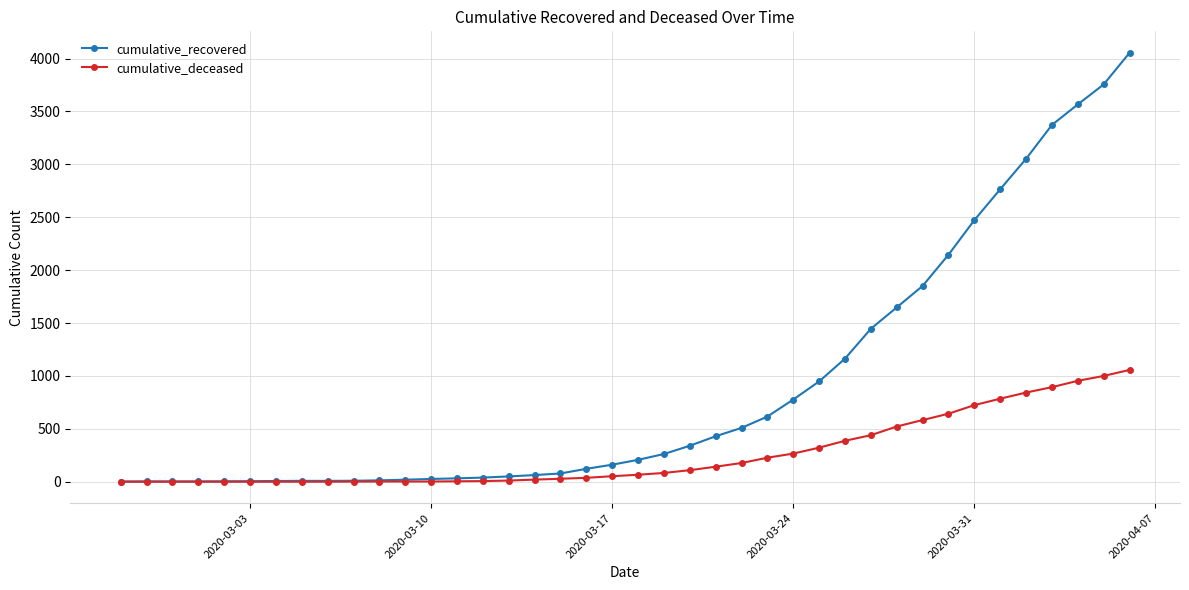

Which series has the largest range (max minus min)?

cumulative_recovered